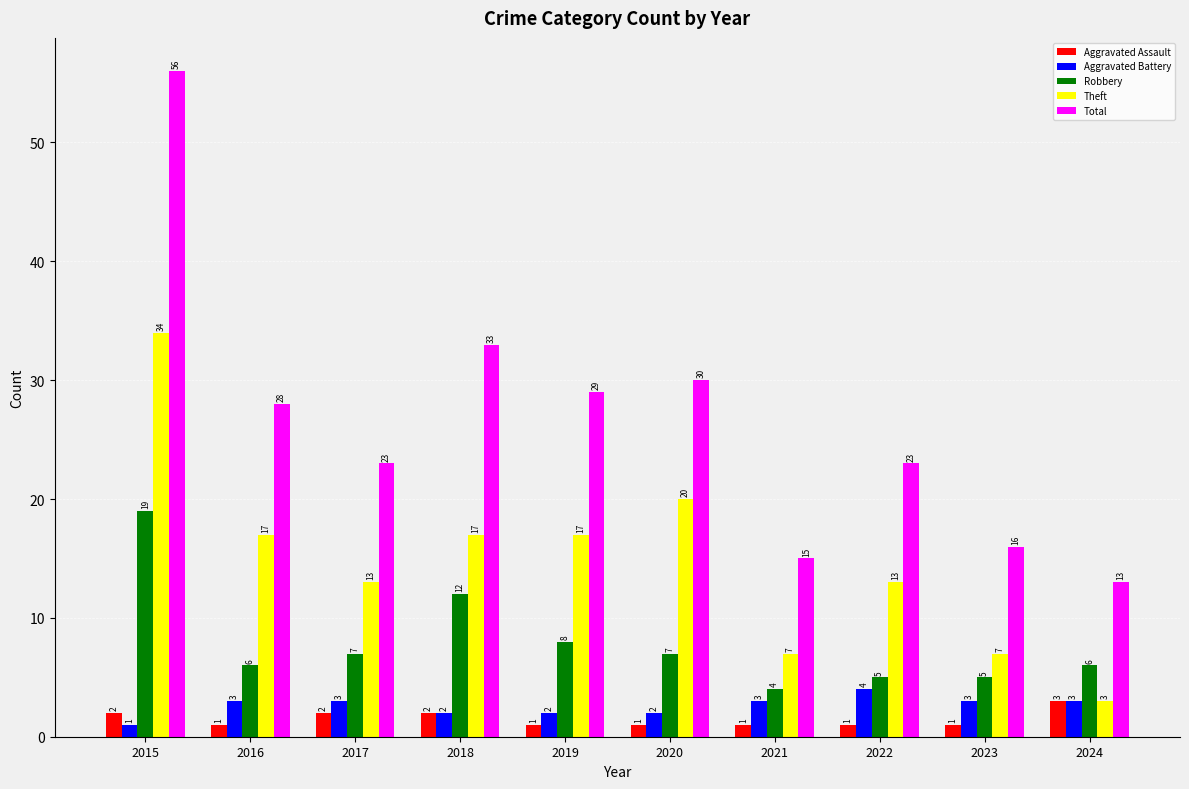

At which label does Robbery reach its peak?

2015